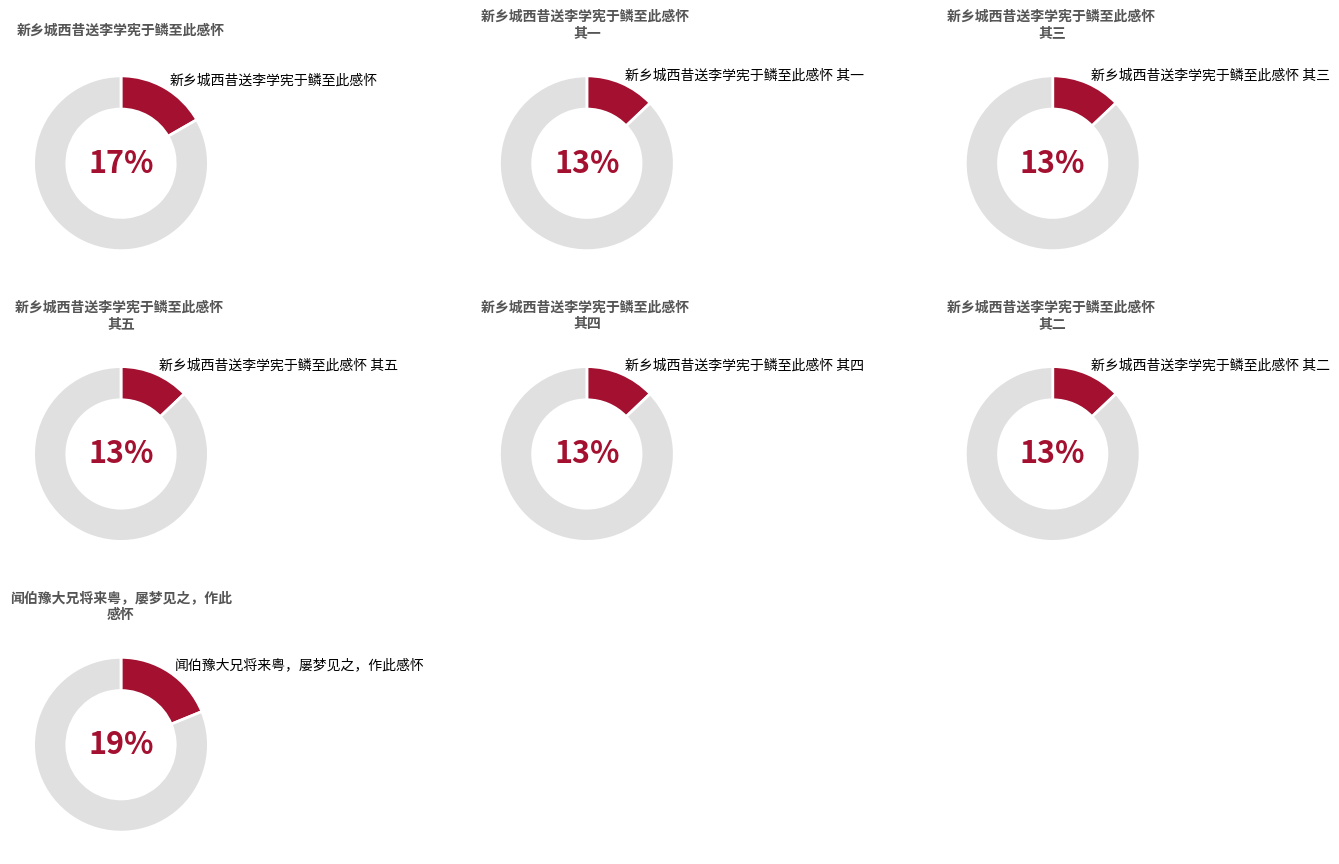

Does 新乡城西昔送李学宪于鳞至此感怀 其一 represent more than half of the total?

No